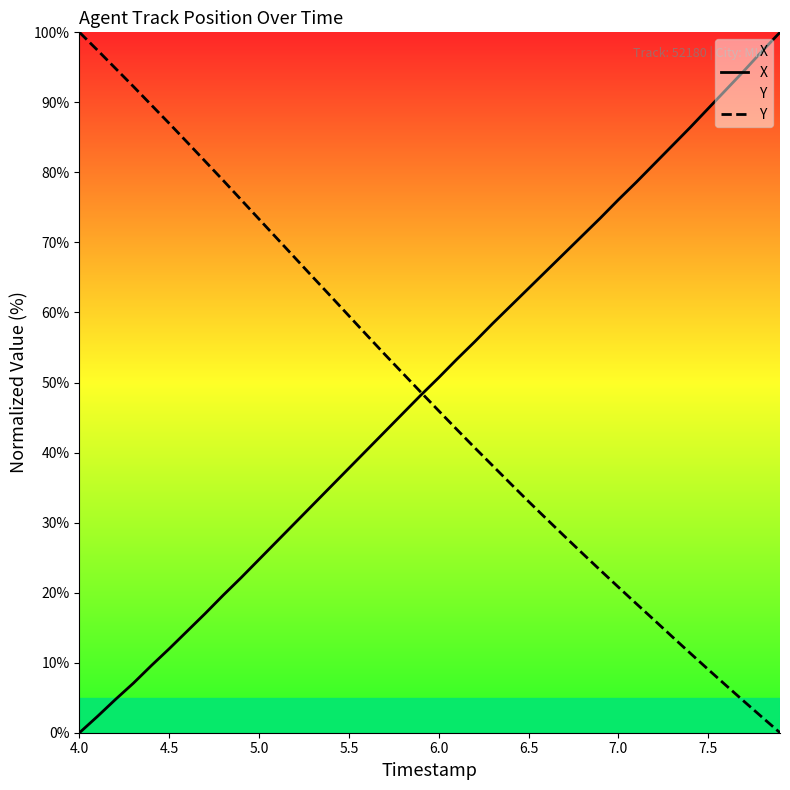

The Y series shows 40.5 at 4.0. True or false?

False